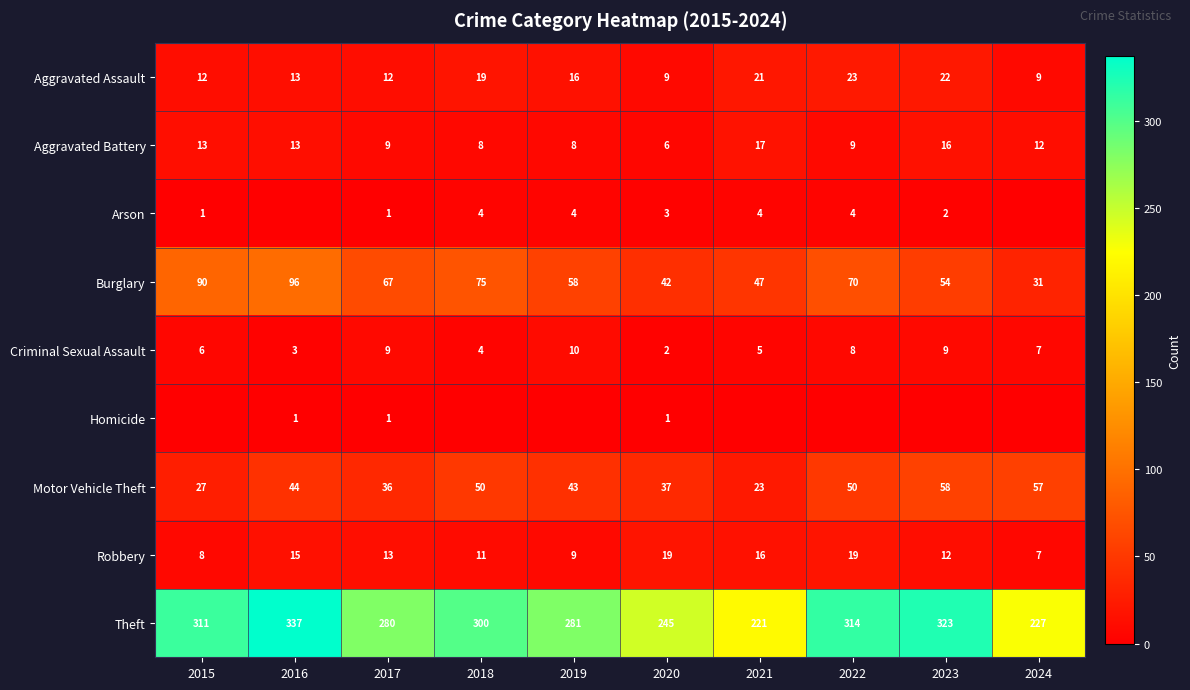

Count the number of categories in the chart.

10